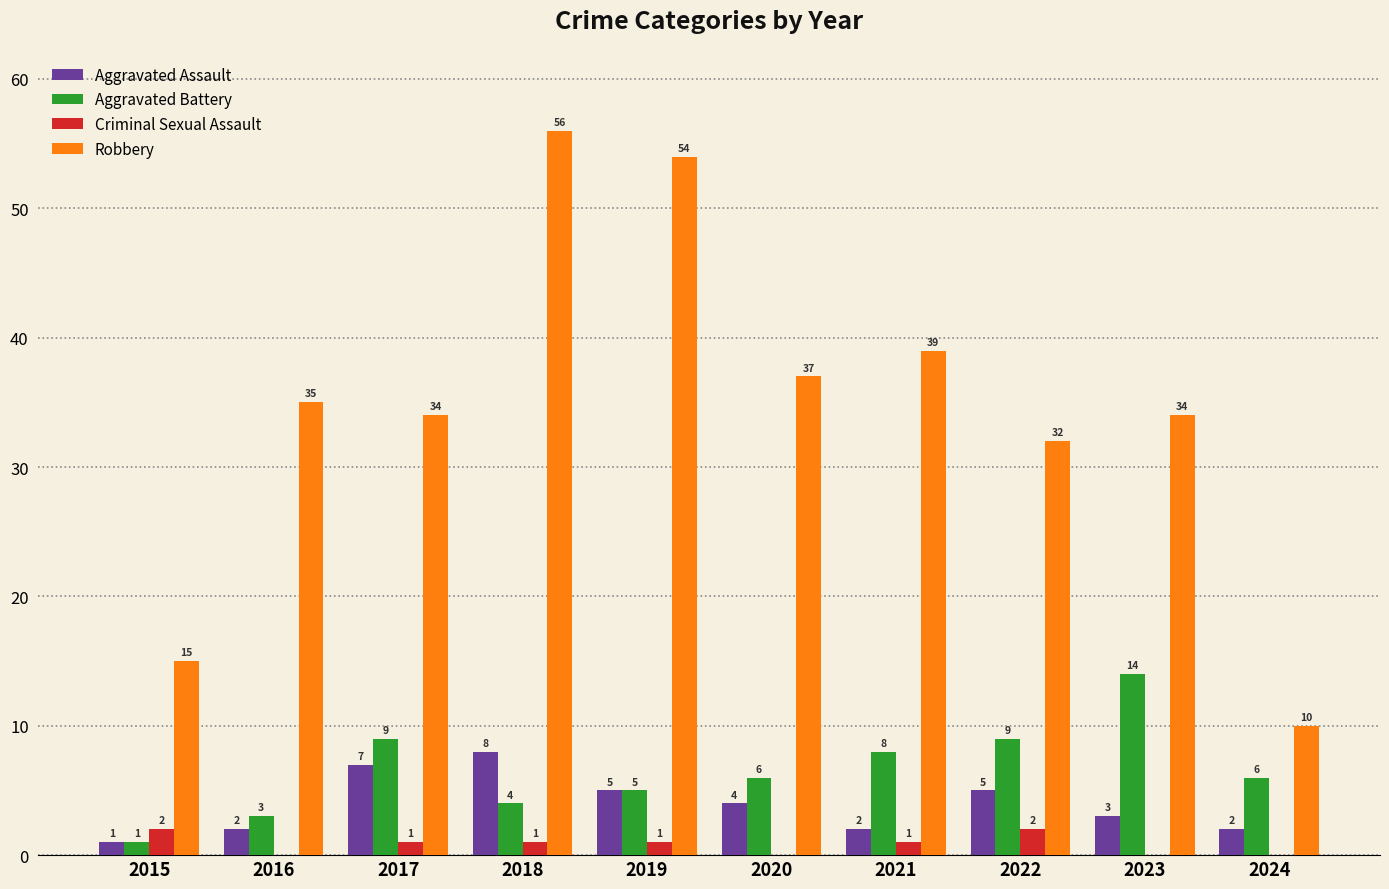

What is the greatest value displayed?

56